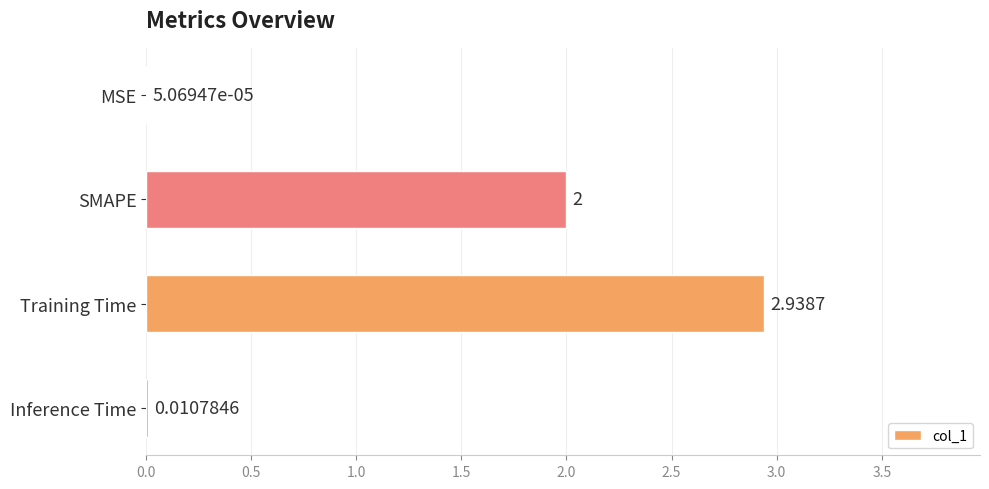

How many distinct data groups are displayed?

1